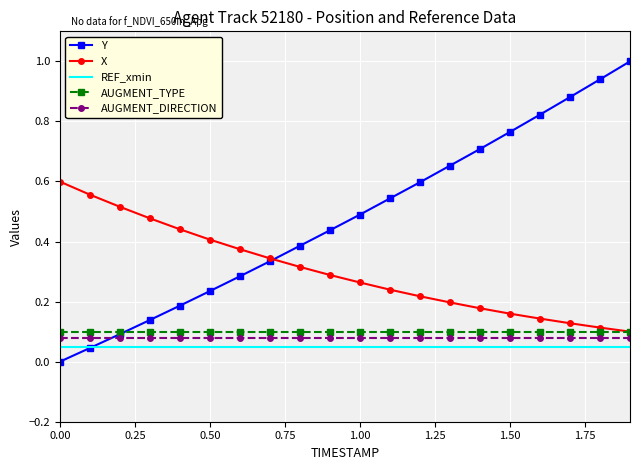

What is the maximum value shown in the chart?

1.0